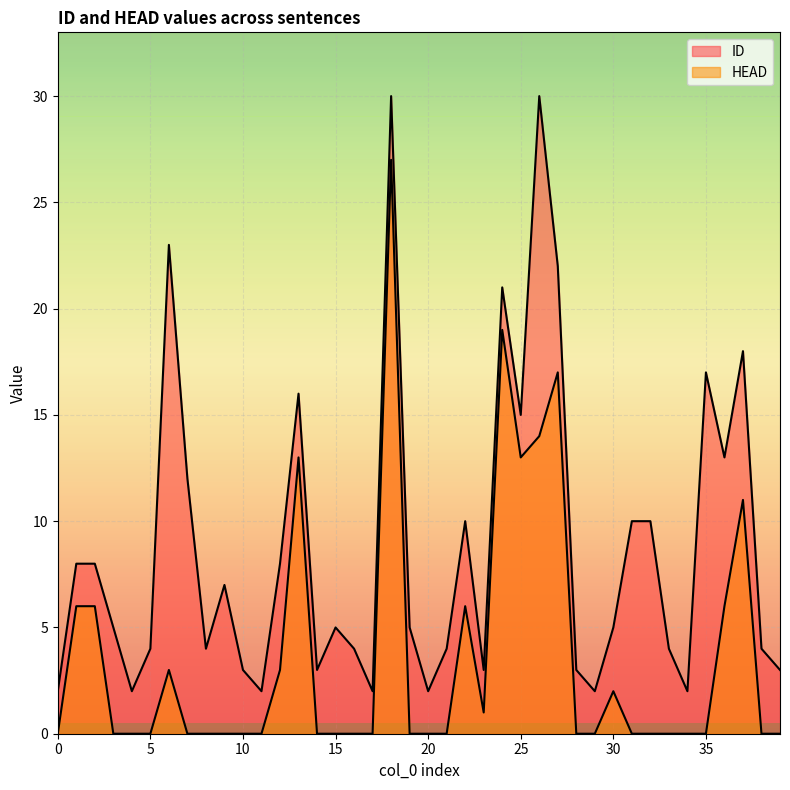

Where does the ID series first go above 5?

1